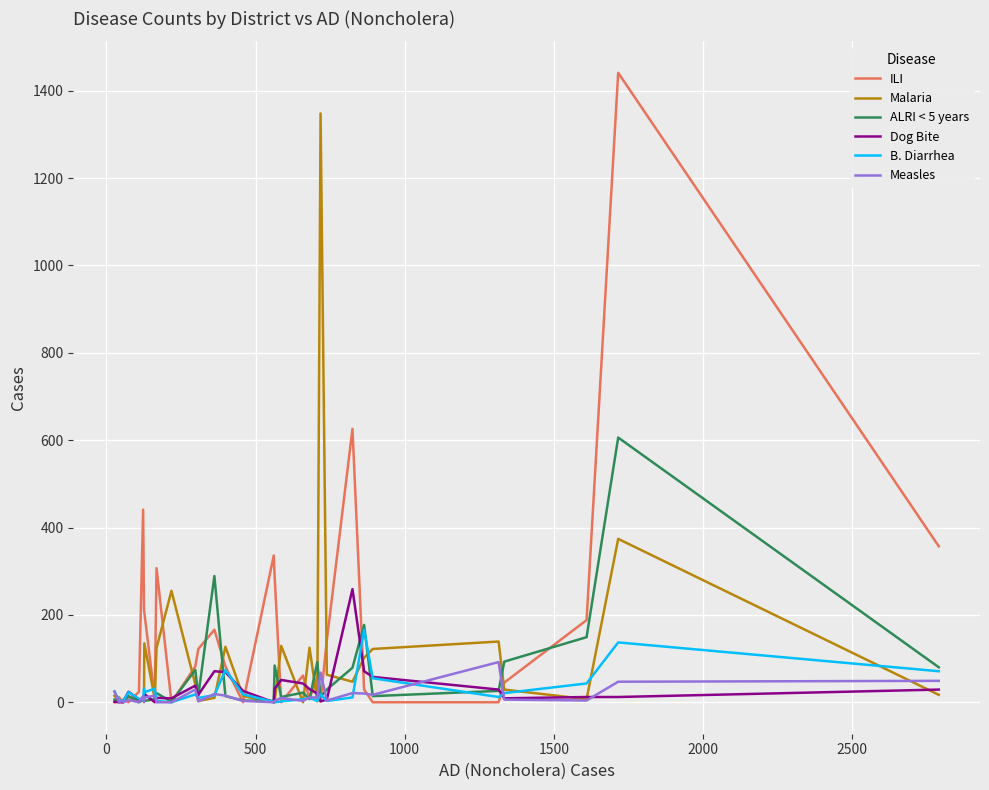

List the series in order of their peak value, lowest first.

Measles, B. Diarrhea, Dog Bite, ALRI < 5 years, Malaria, ILI